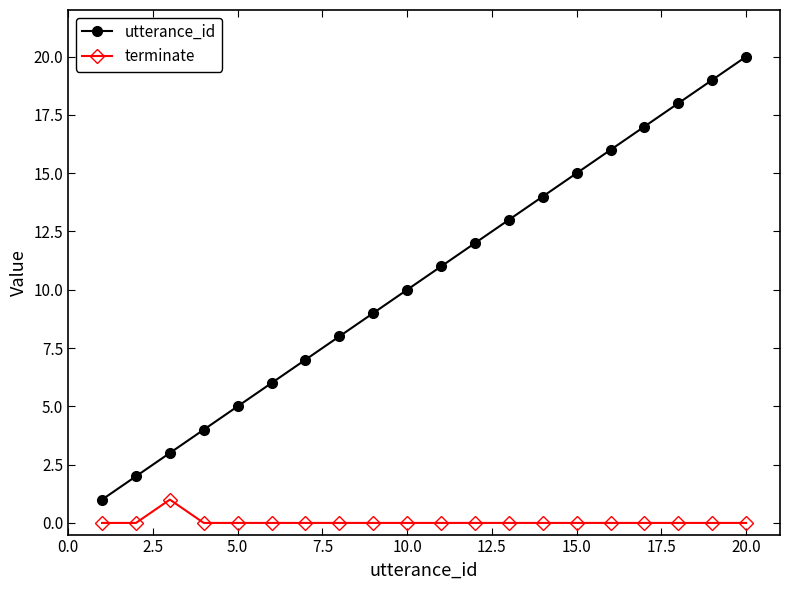

What is the difference between the maximum and second lowest values in the utterance_id series?

18